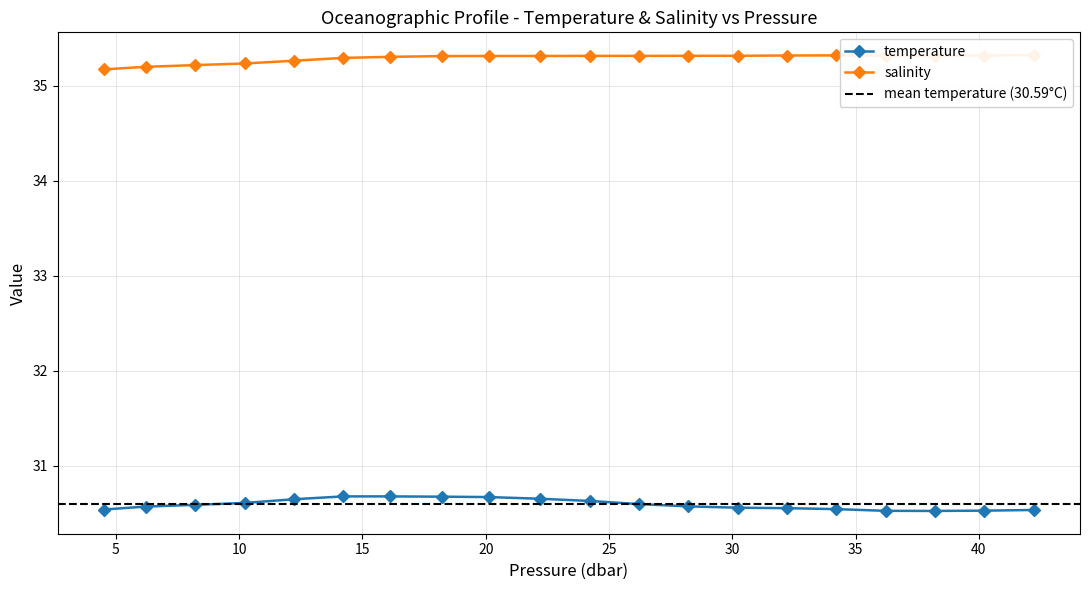

Count the temperature values in the range 30 to 31.

20